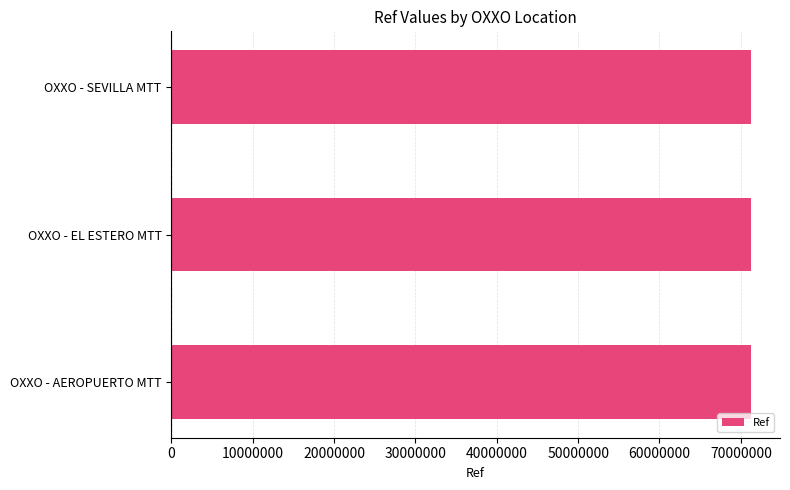

The value at OXXO - AEROPUERTO MTT is 71252159. True or false?

True